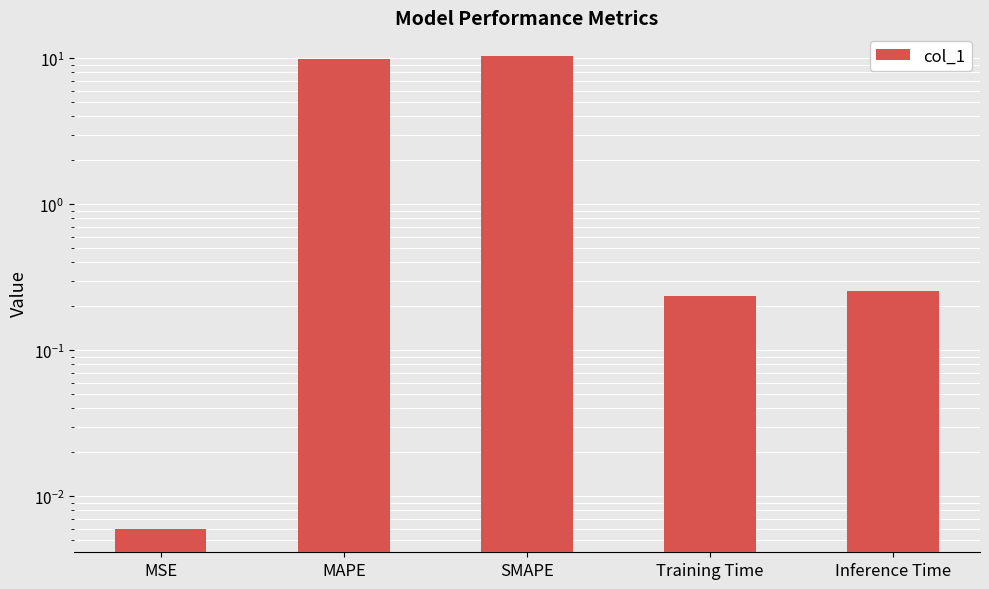

Which category has the highest value across all series?

SMAPE